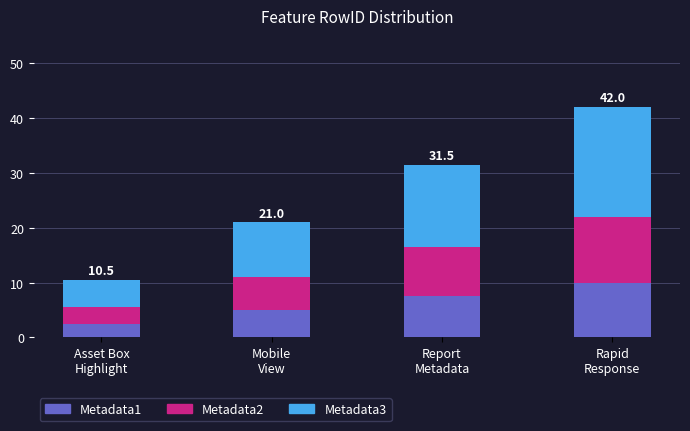

What is the maximum value for Metadata1?

10.0